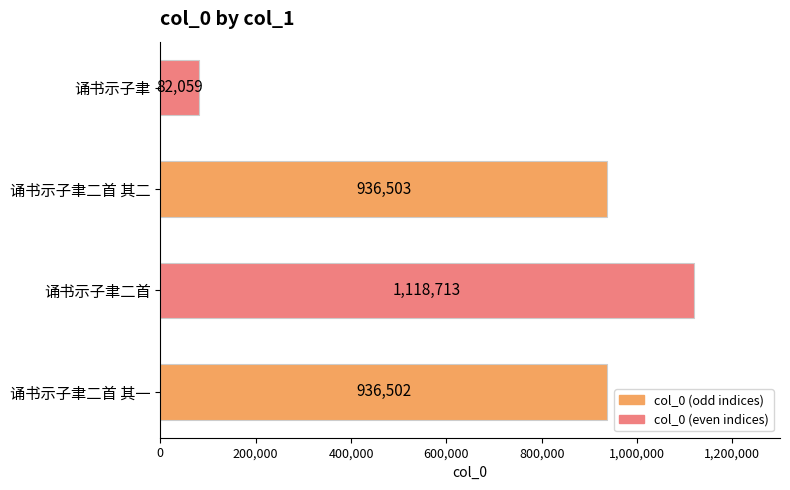

Which has a higher value, 诵书示子聿 or 诵书示子聿二首 其二?

诵书示子聿二首 其二